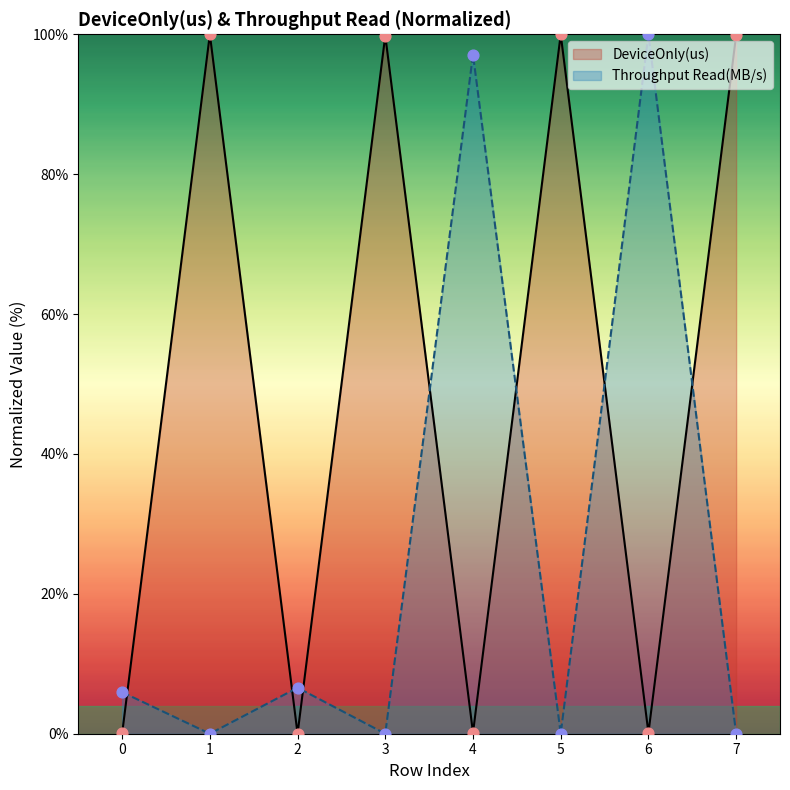

What are all the series names shown in the legend?

DeviceOnly(us), Throughput Read(MB/s)